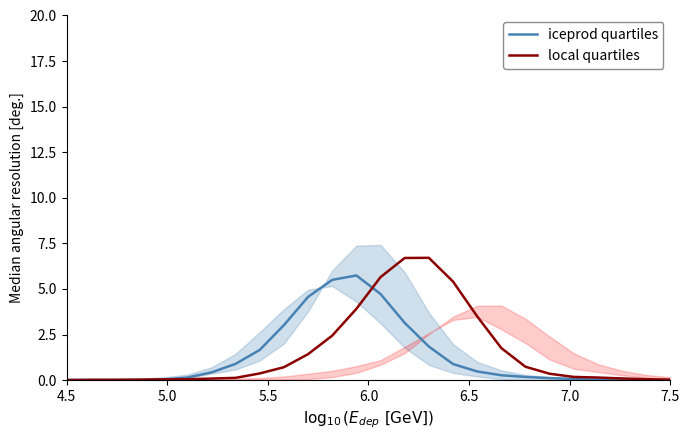

What is the maximum value for local quartiles?

6.7